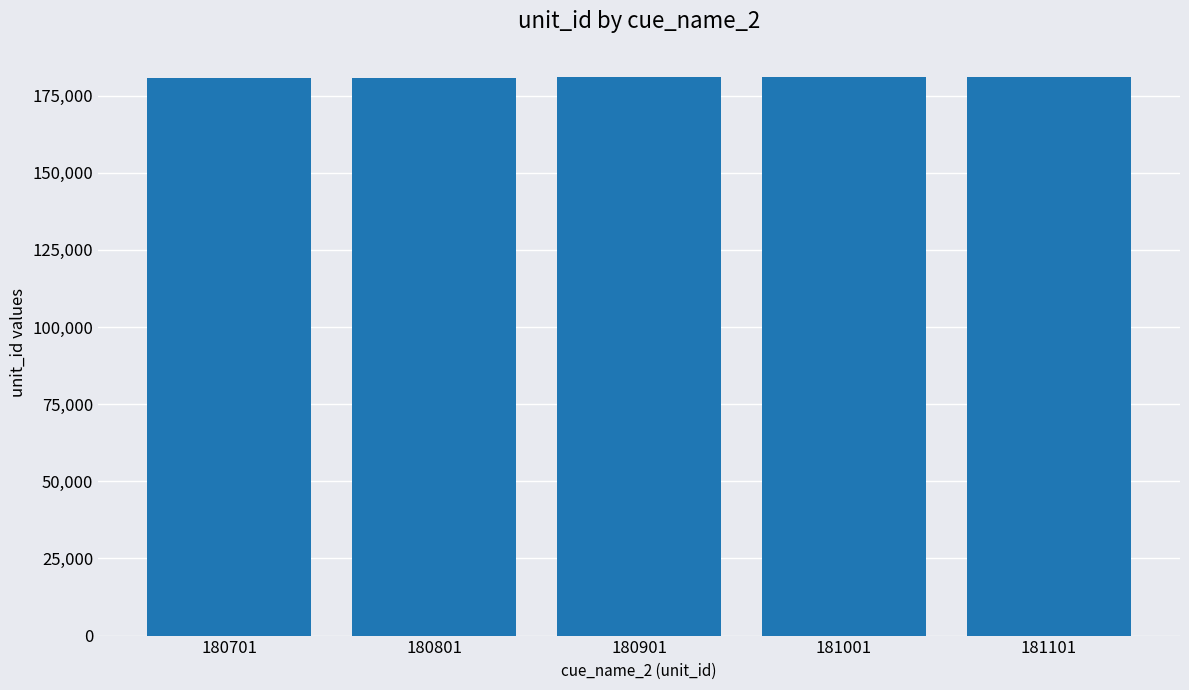

What is the ratio of the value at 180901 to the value at 181001?

1.0